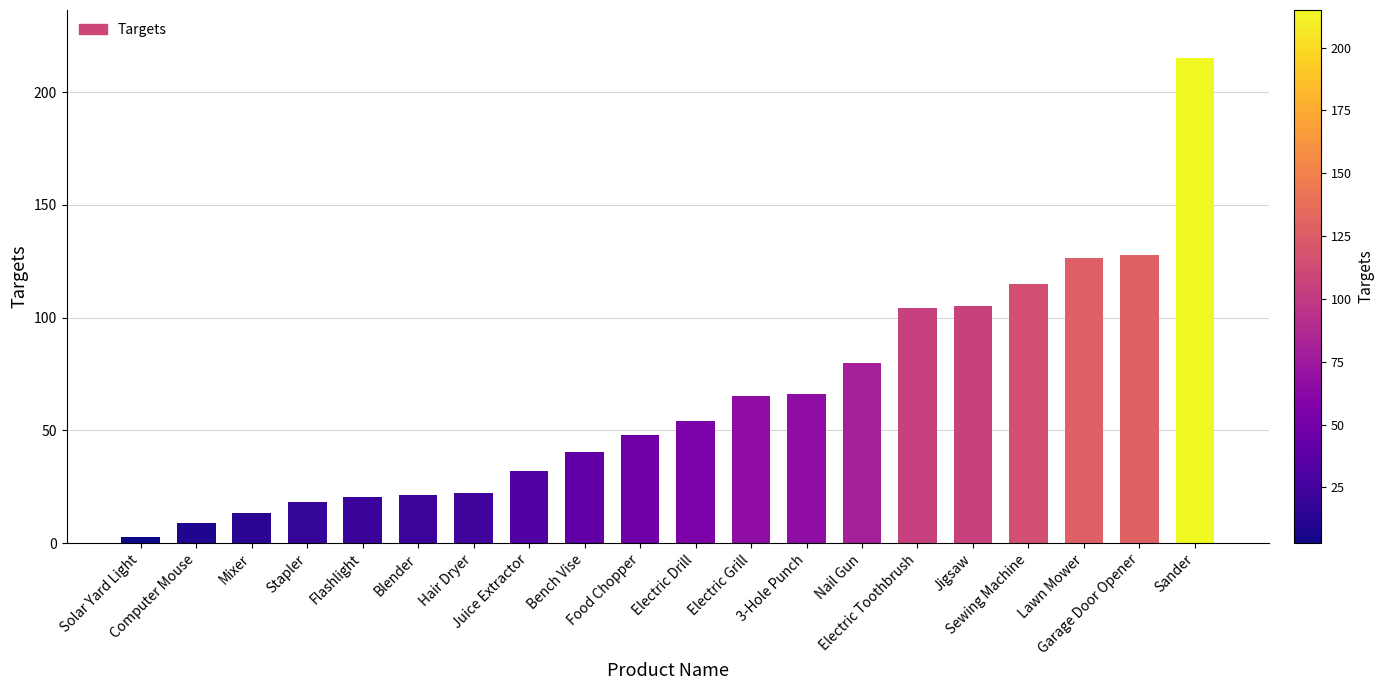

How many values are below 54?

10